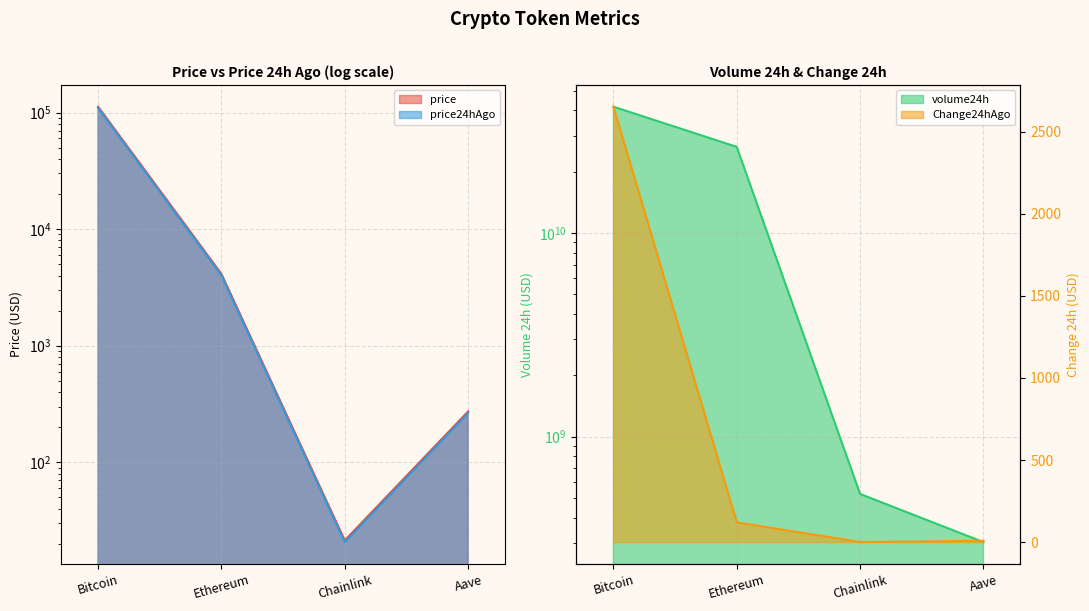

Rank the series by their maximum value, from highest to lowest.

volume24h, price, price24hAgo, Change24hAgo